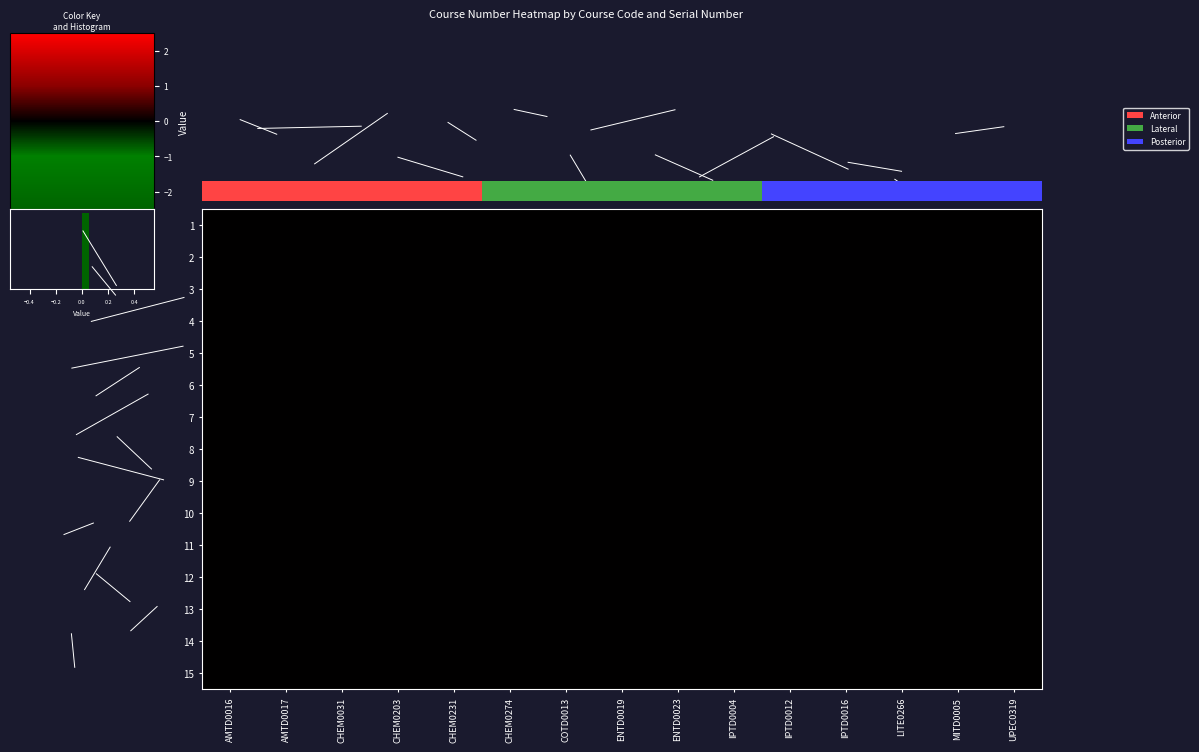

True or false: 14 has a value of 0 at IPTD0016.

True